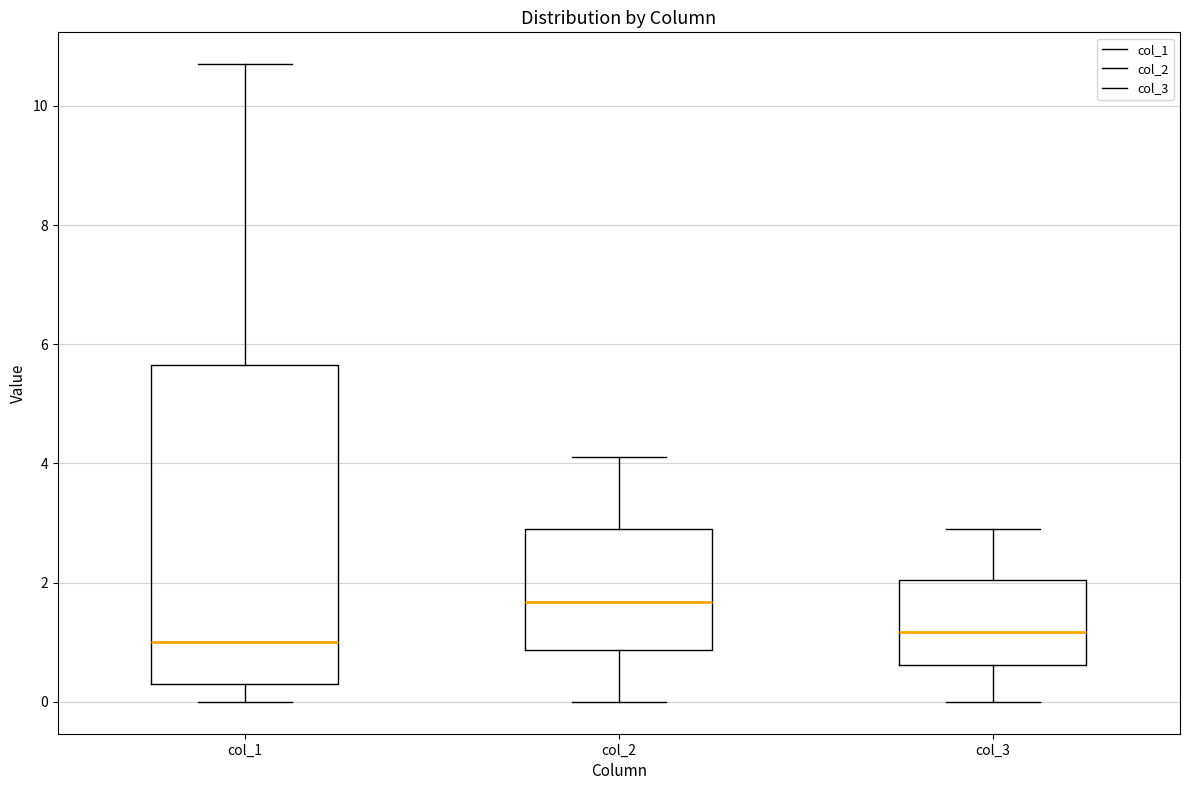

Which box is the tallest, from its lower edge to its upper edge?

col_1